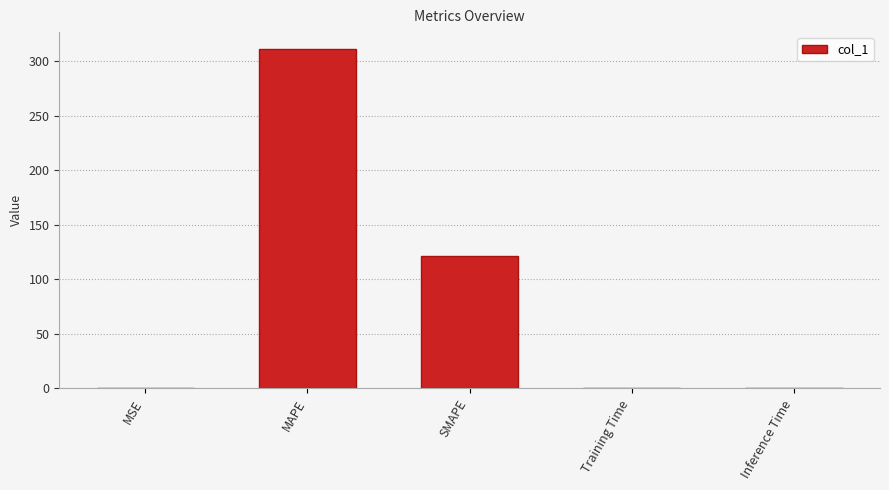

What is the sum of the values at SMAPE and MAPE?

432.8